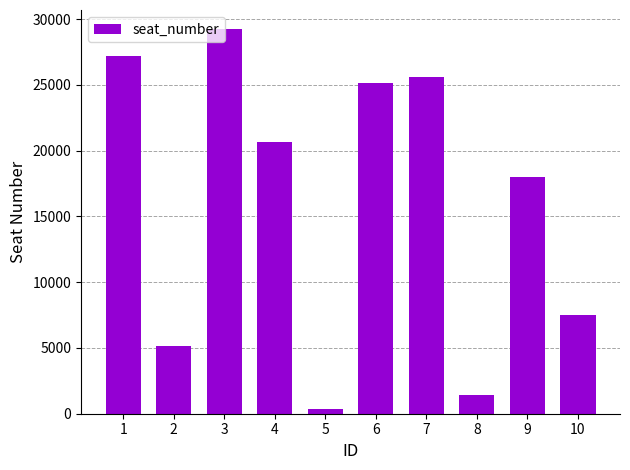

What is the greatest value displayed?

29239